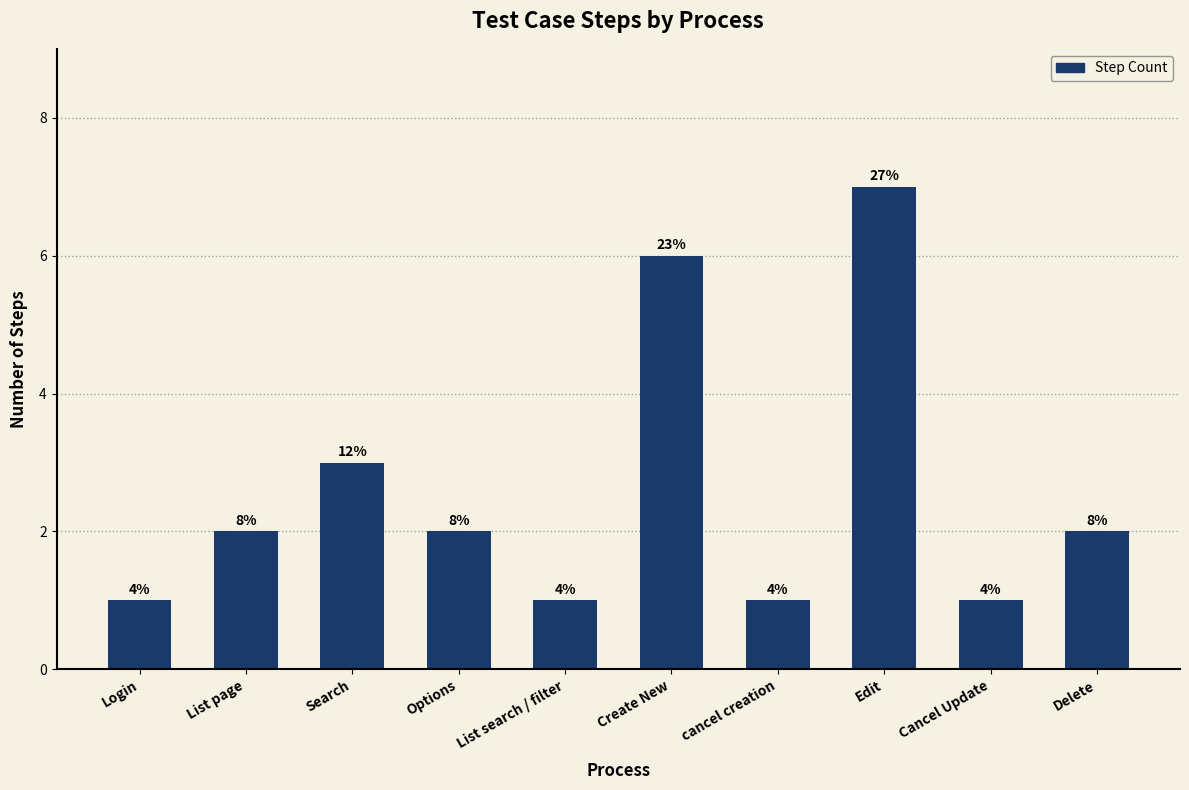

The value at Cancel Update is 1. True or false?

True